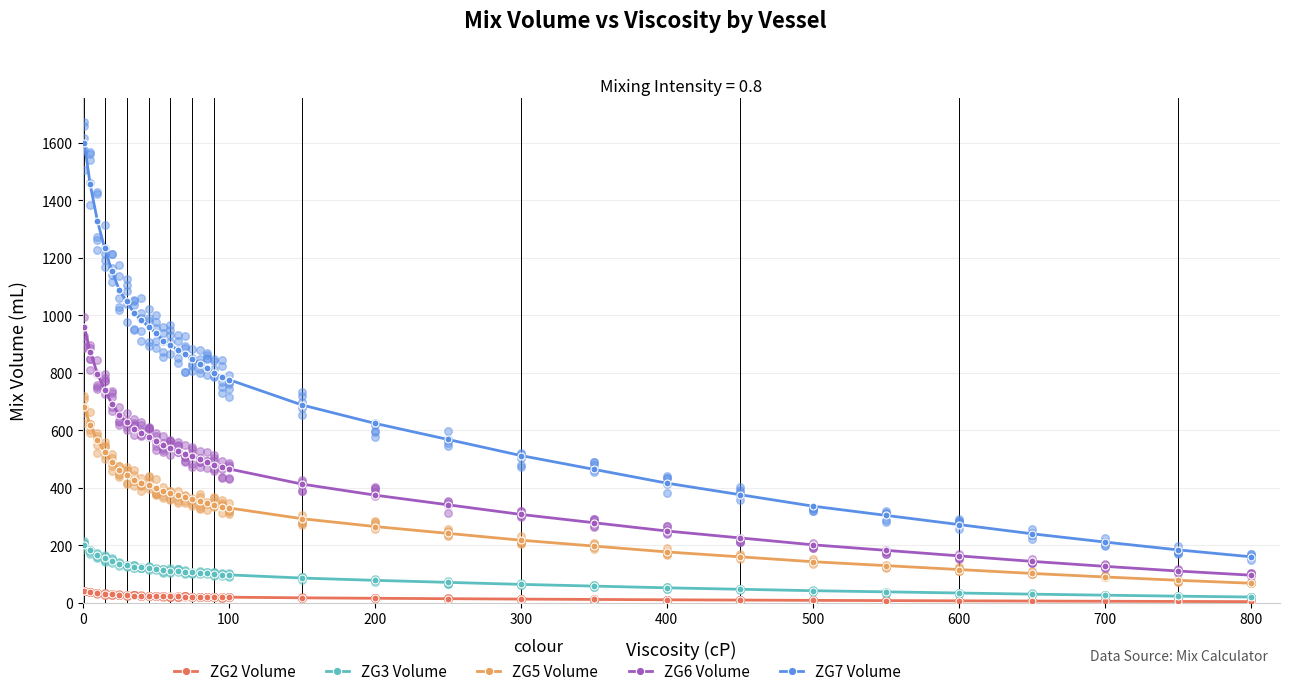

Which series has the largest total across all categories?

ZG7 Volume